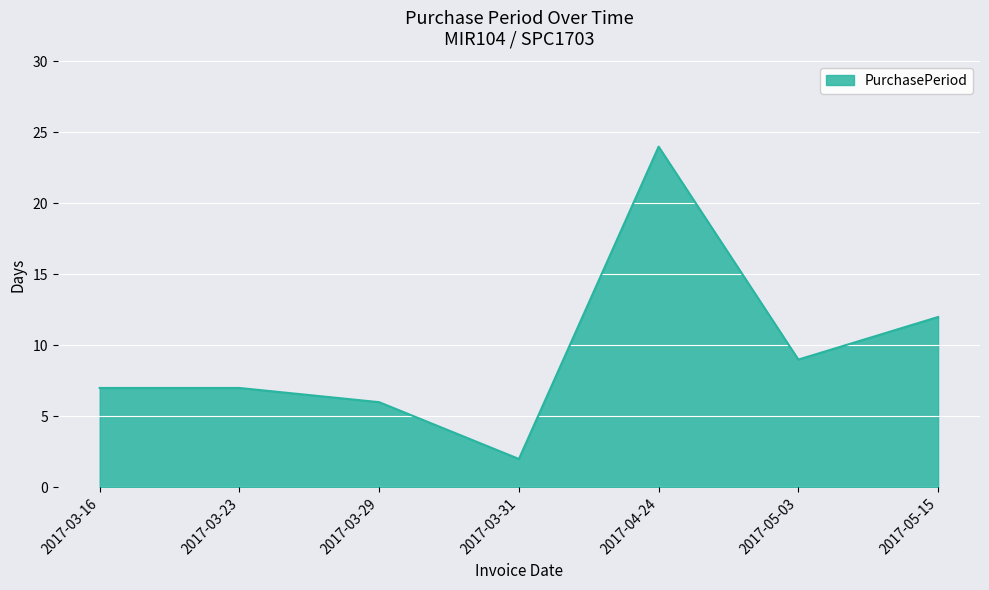

What value does the data have at 2017-03-23?

7